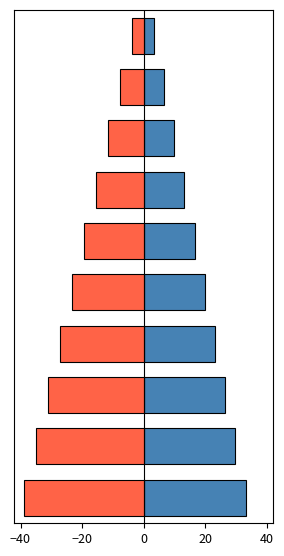

What are all the series names shown in the legend?

positive, negative